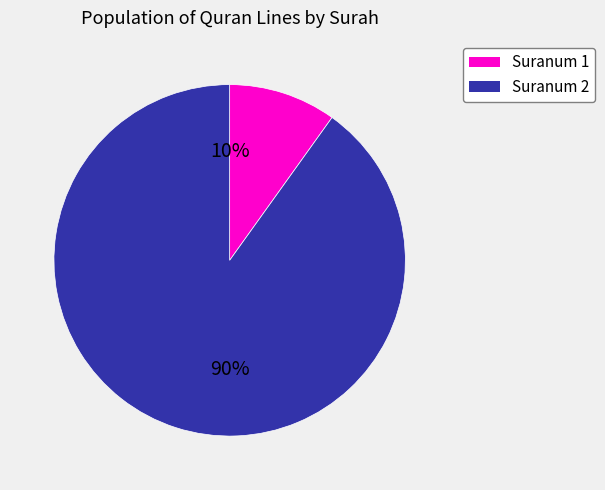

The Suranum 1 slice represents 25% of the pie. True or false?

False